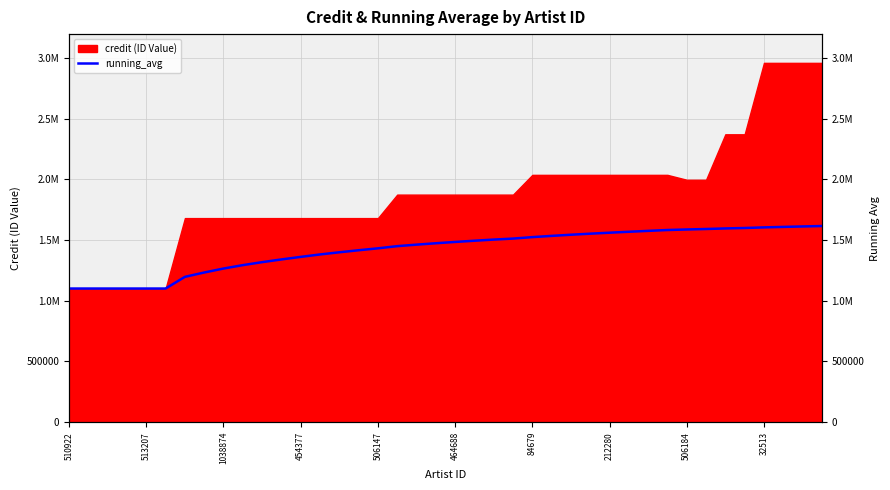

What is the smallest value displayed?

1100571